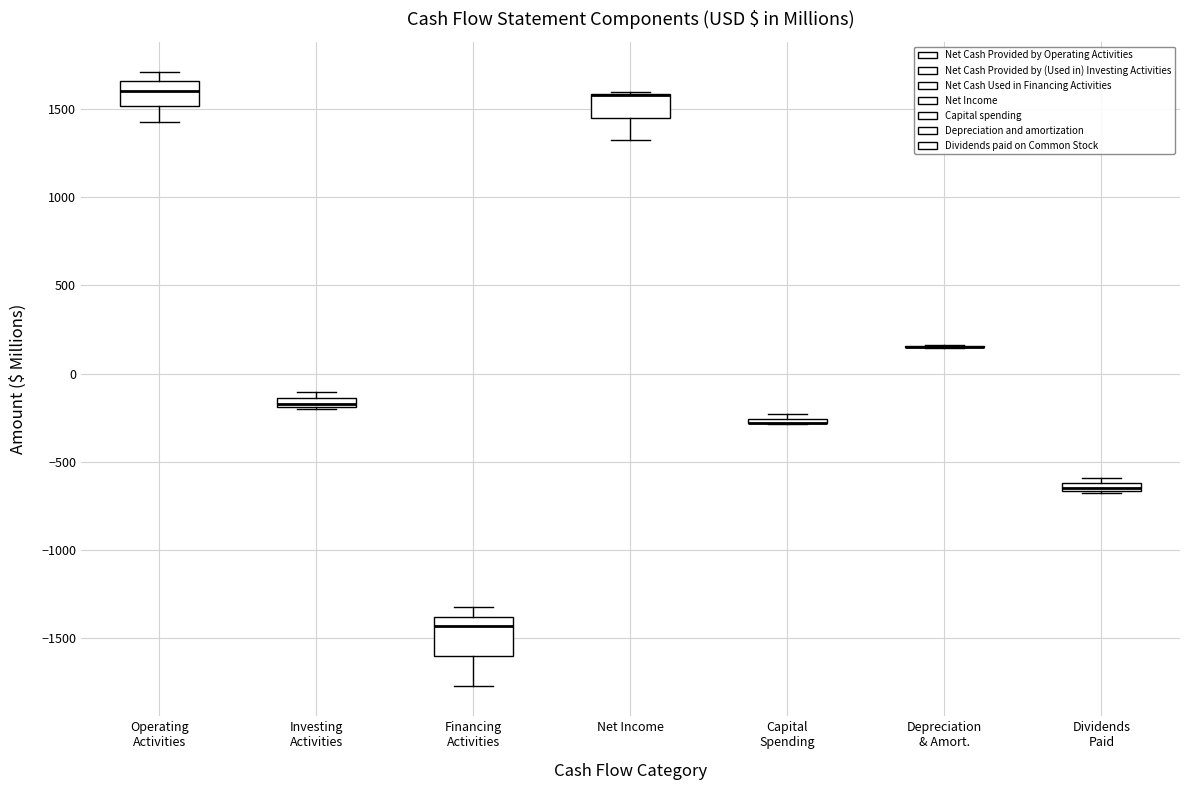

Where is the lower edge of the box for Capital Spending on the y-axis? The values are not printed on the chart, so give them approximately, as read against the axis.

-300